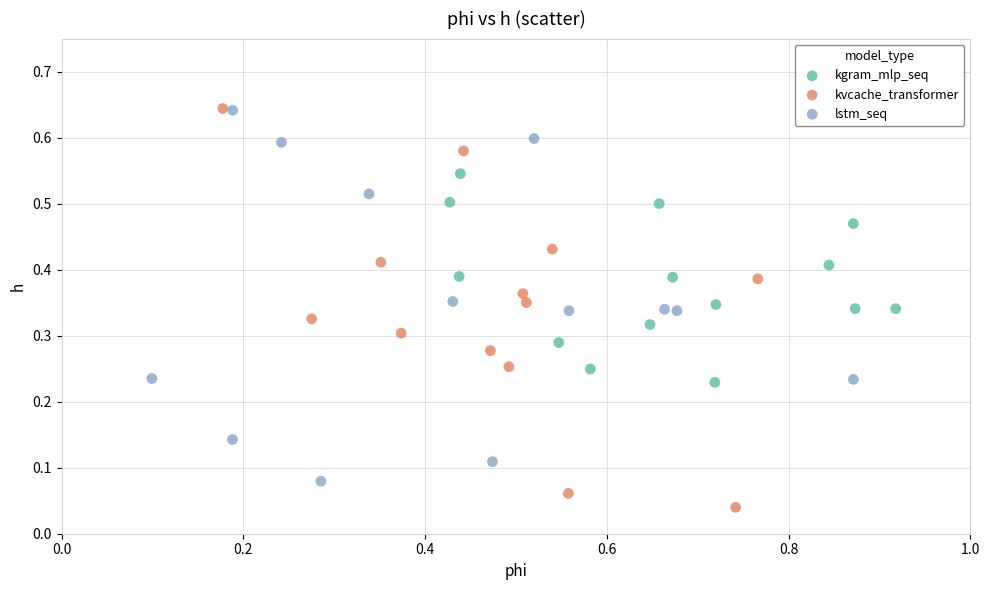

Which series has the widest spread of Y values?

kvcache_transformer